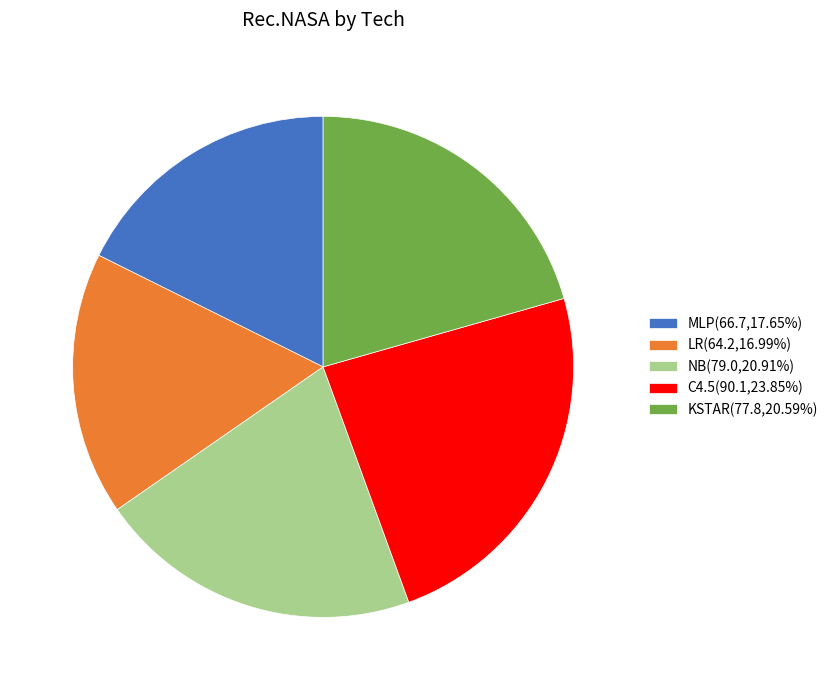

Is there any slice that represents more than half of the pie?

No